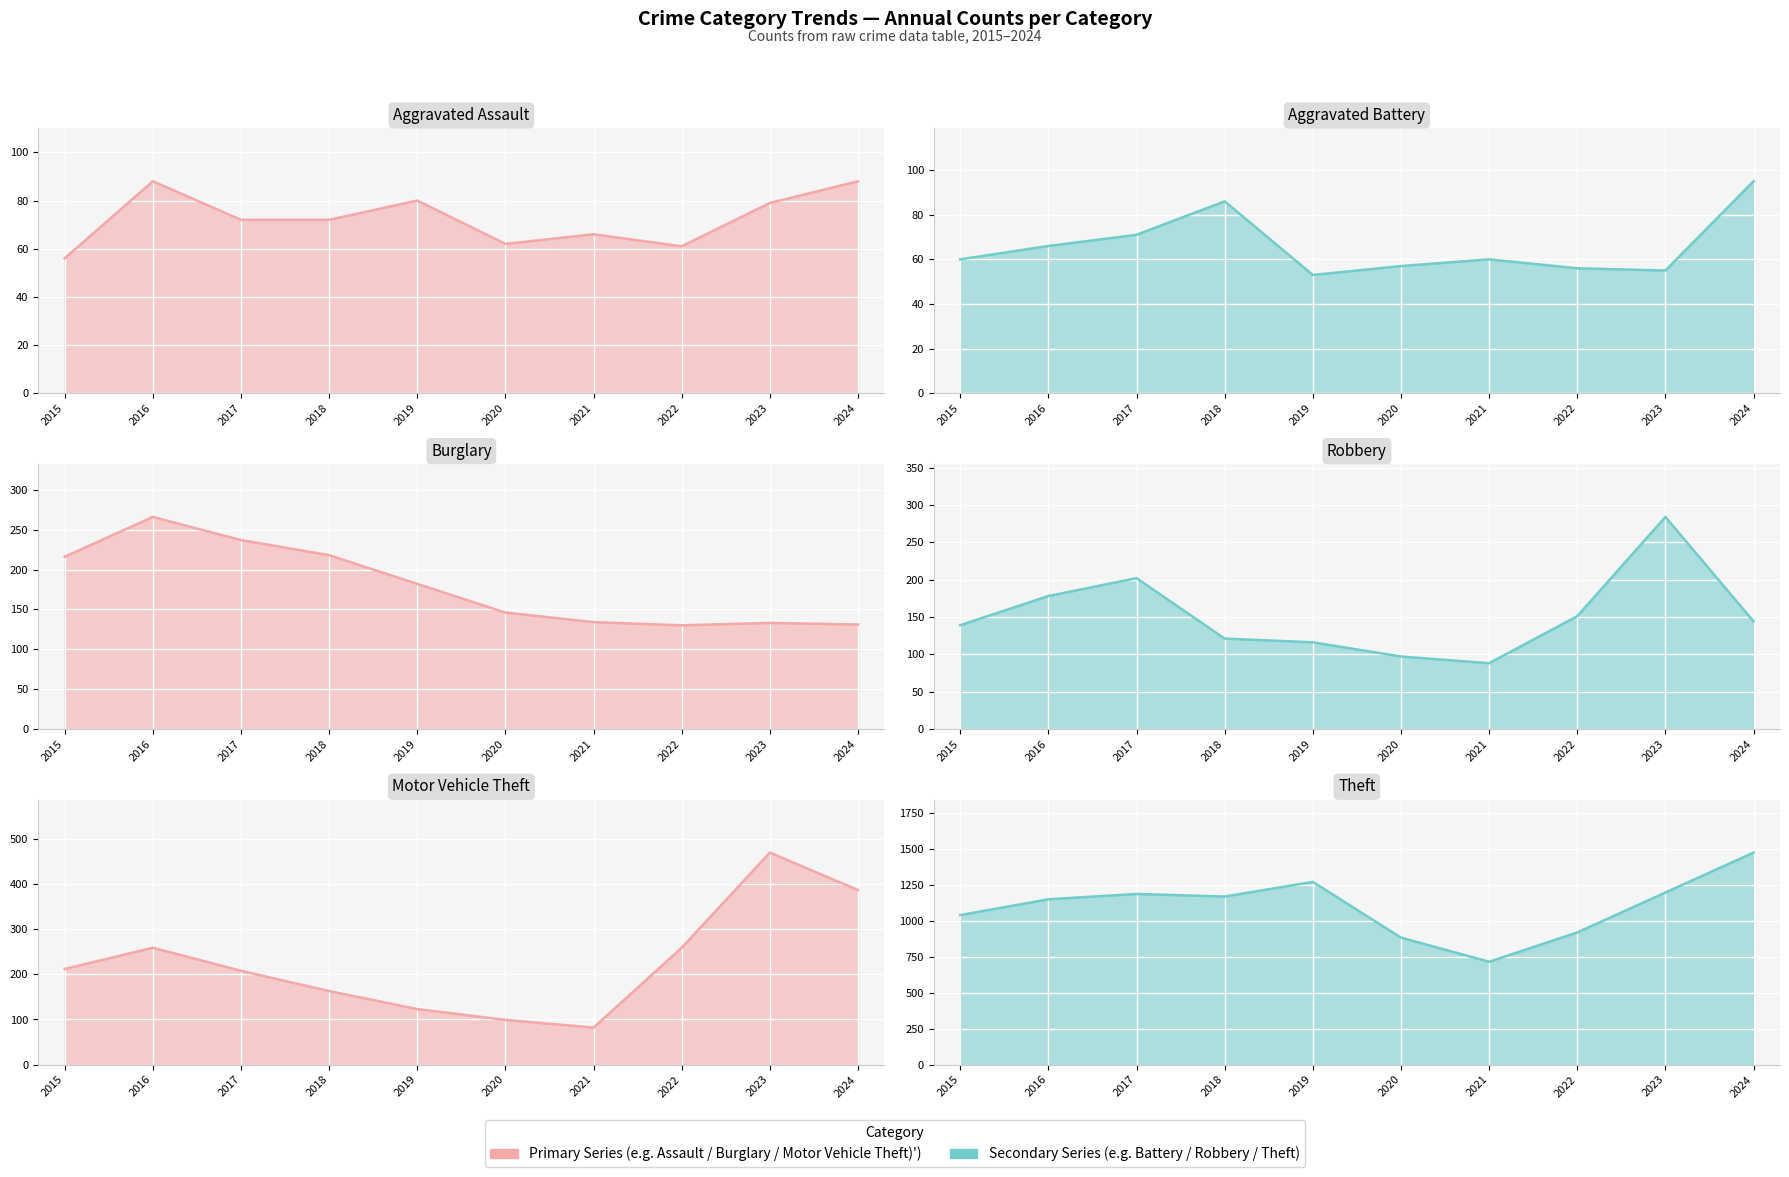

Which series has the widest spread of values?

Theft line